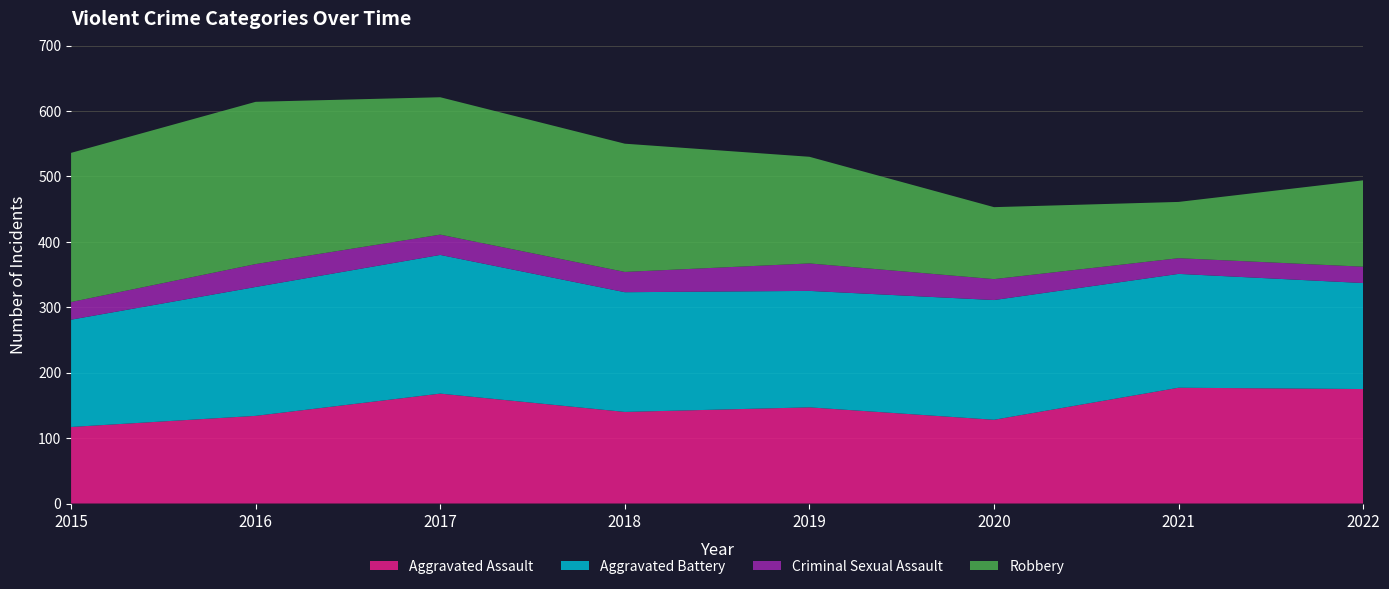

Reading left to right, extract all data points from this chart.

Aggravated Assault: 117	134	168	140	147	128	177	175
Aggravated Battery: 164	197	212	183	178	183	174	162
Criminal Sexual Assault: 27	35	31	31	42	32	24	25
Robbery: 228	248	210	196	163	110	86	132